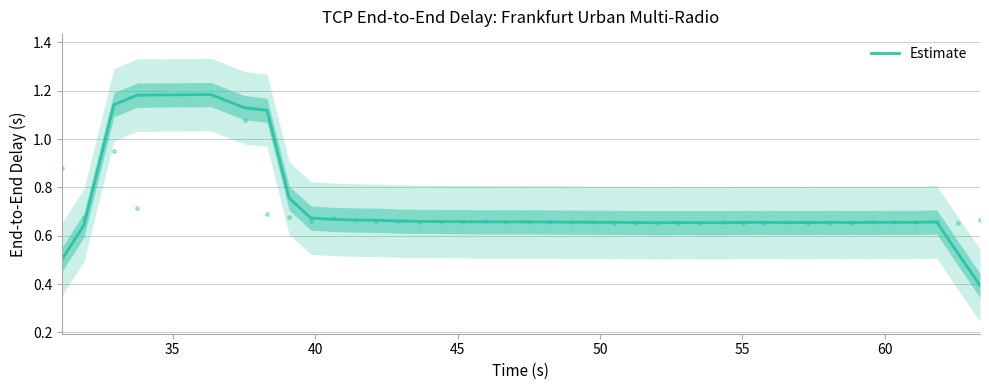

Count the values in the range 0 to 1.

35